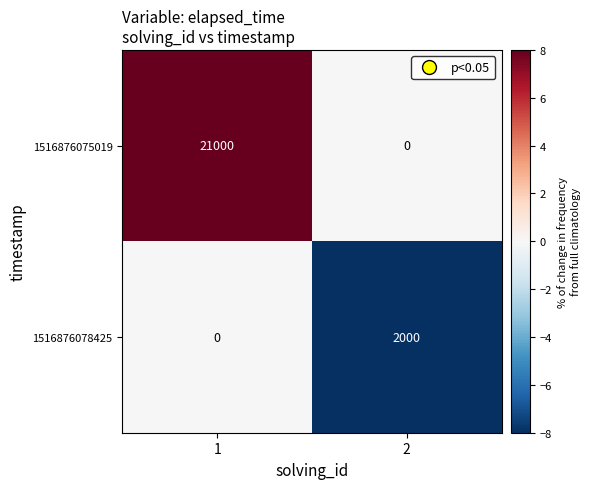

What is the maximum value shown in the chart?

21000